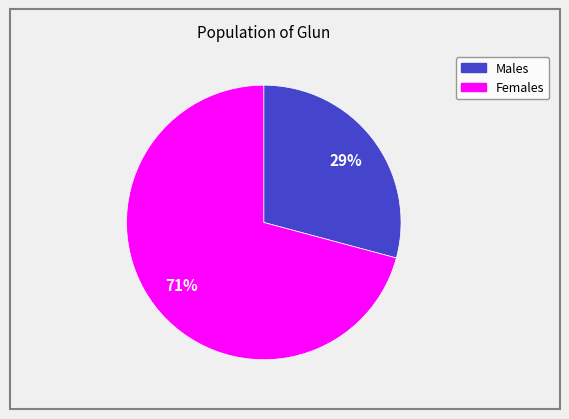

Does any single category account for the majority?

Yes